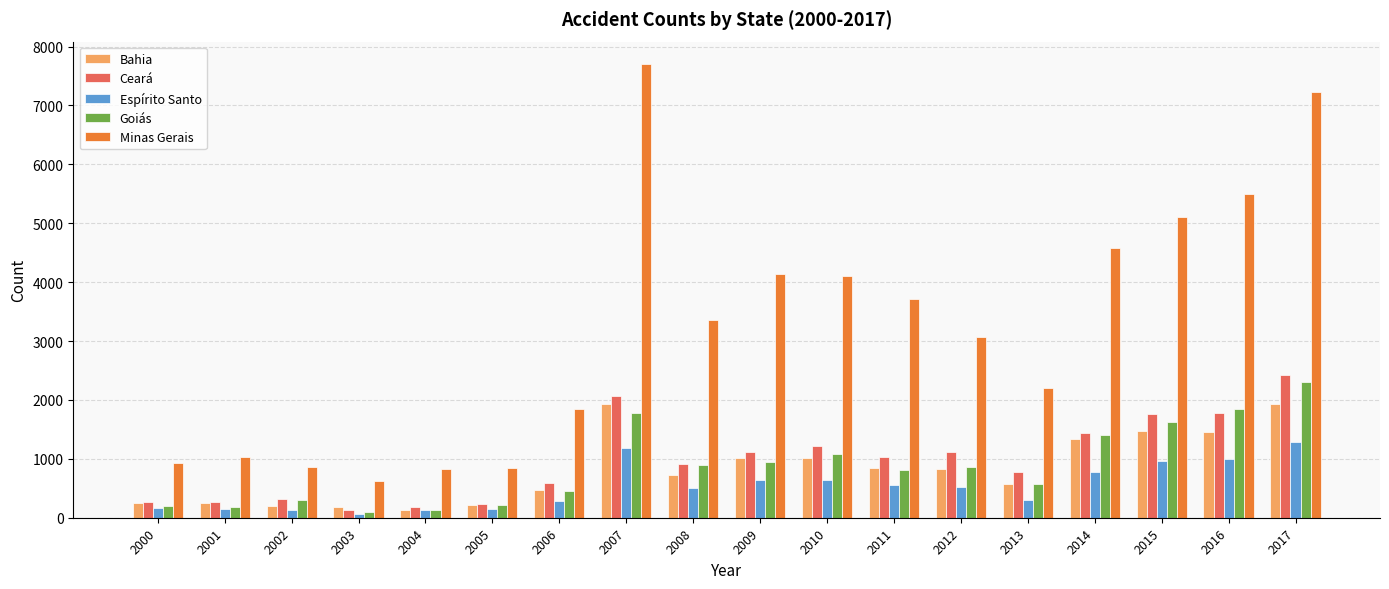

What value does the Goiás series have at 2005?

215